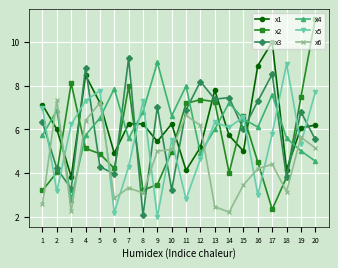

What value does the x3 series have at 19?

6.8